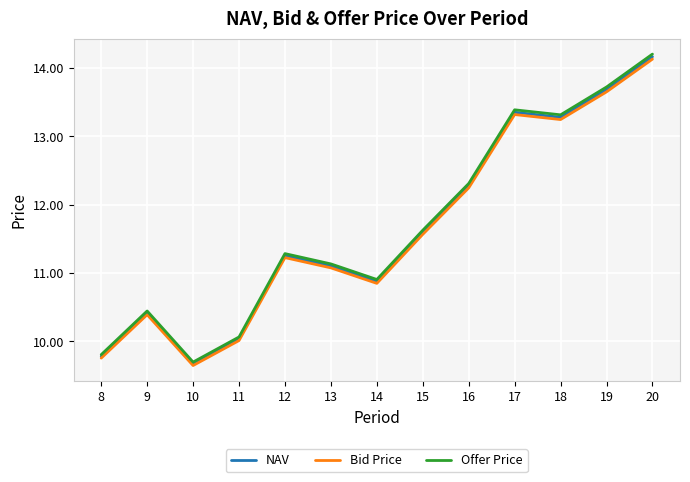

Where does the Offer Price series first go above 11?

12